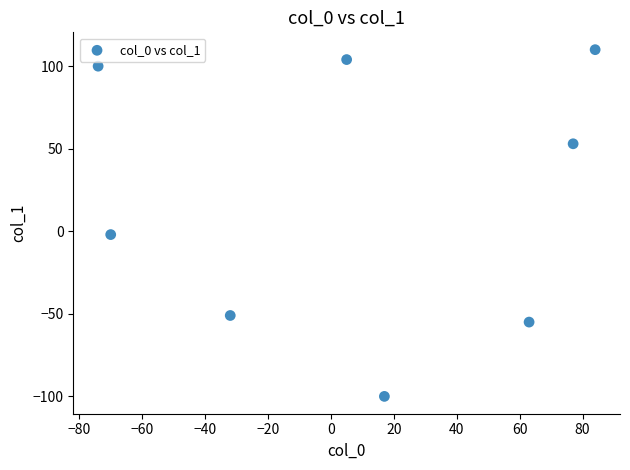

What is the average Y value?

20